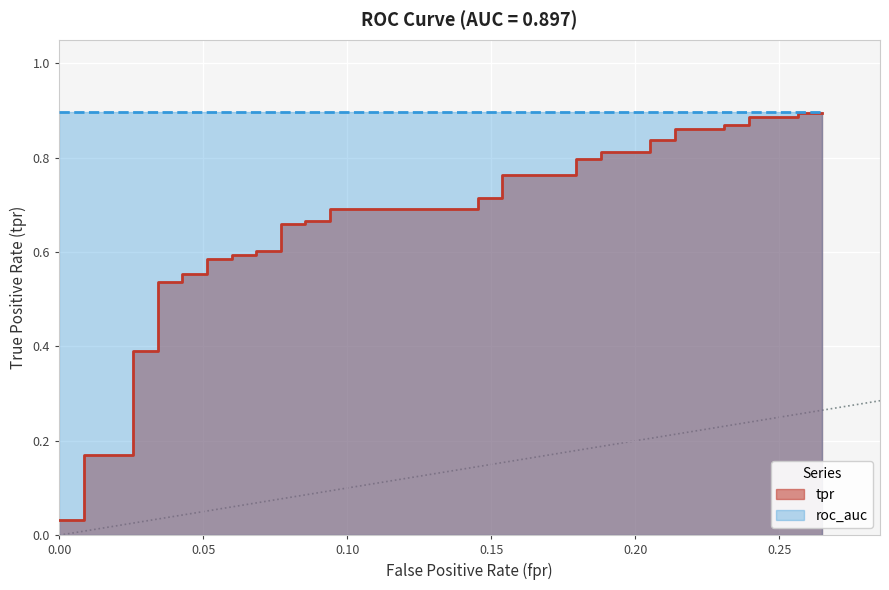

Reading right to left, transcribe all the data shown in this chart.

0.9	0.9	0.9	0.9	0.9	0.9	0.9	0.9	0.8	0.8	0.8	0.8	0.8	0.8	0.8	0.8	0.7	0.7	0.7	0.7	0.7	0.7	0.7	0.7	0.6	0.6	0.6	0.6	0.6	0.6	0.6	0.6	0.5	0.5	0.4	0.4	0.2	0.2	0.0	0.0